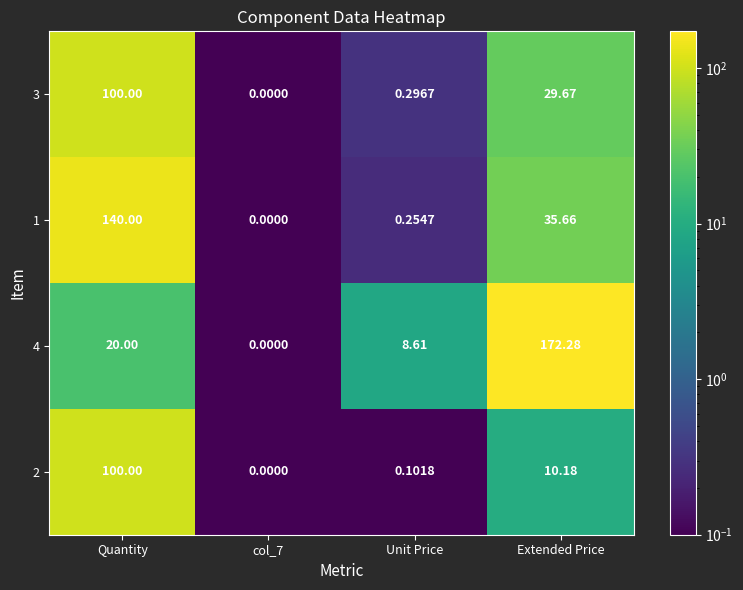

Which category has the highest value in the 3 series?

Quantity